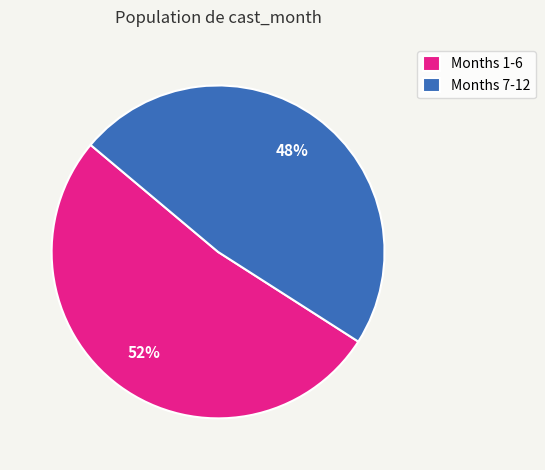

To the nearest percent, what is the difference between the largest and smallest slice percentages?

4%